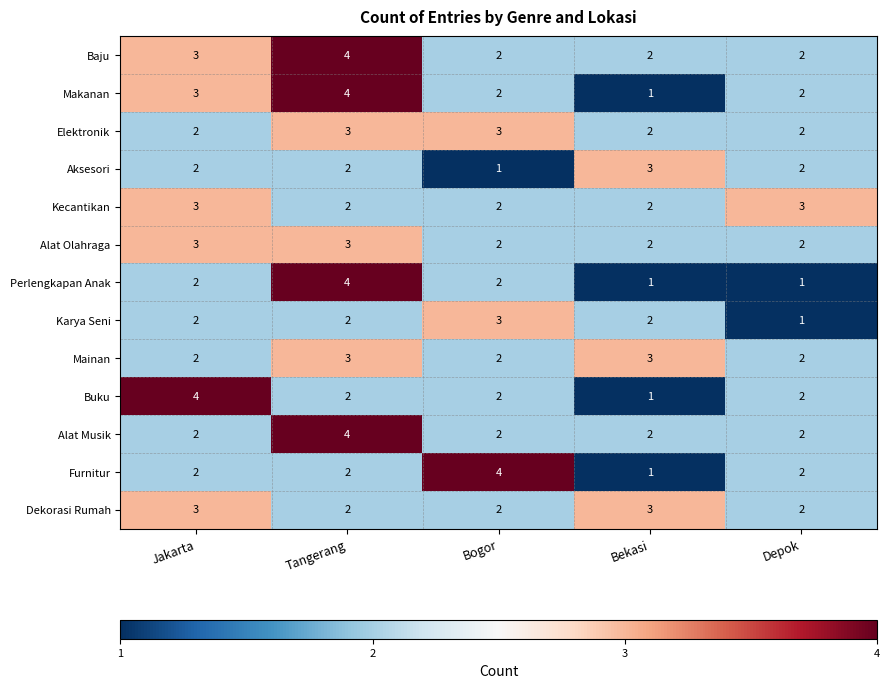

At which label does Buku reach its minimum?

Bekasi